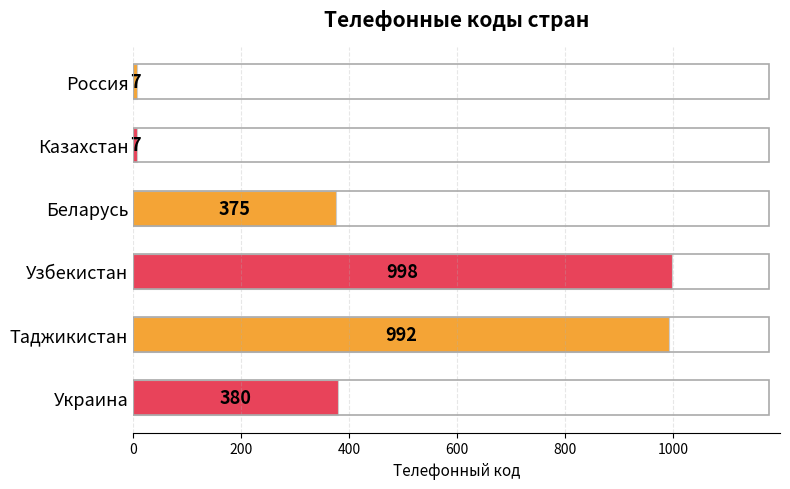

What is the average value?

460